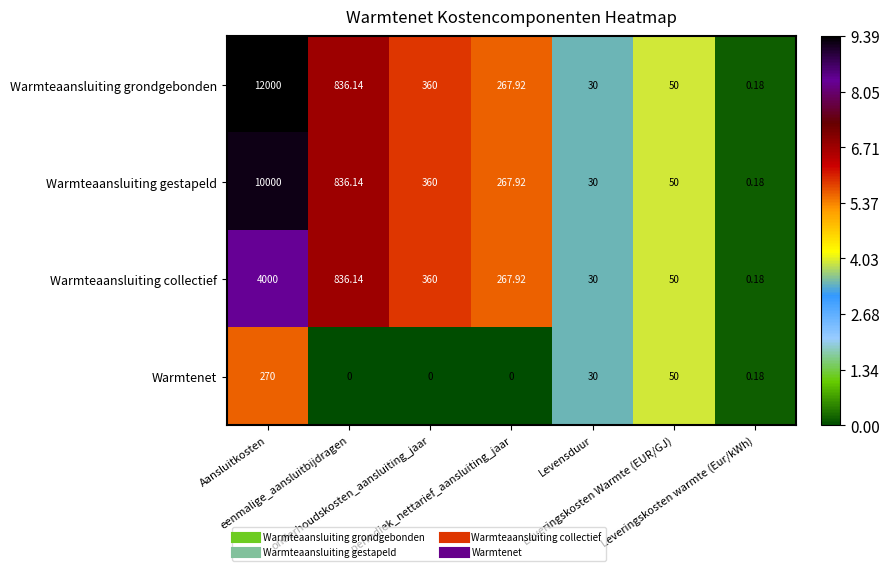

What is the total value across all series at Leveringskosten Warmte (EUR/GJ)?

200.0